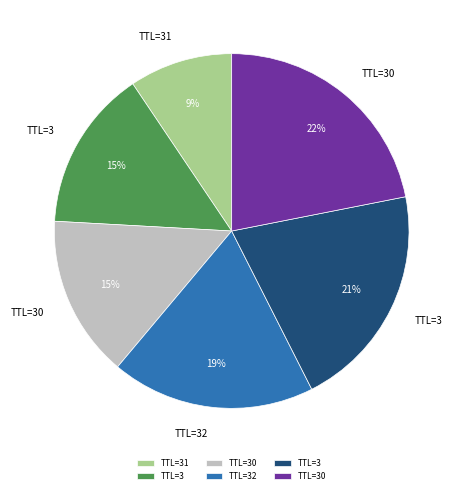

How many segments does this pie chart have?

6